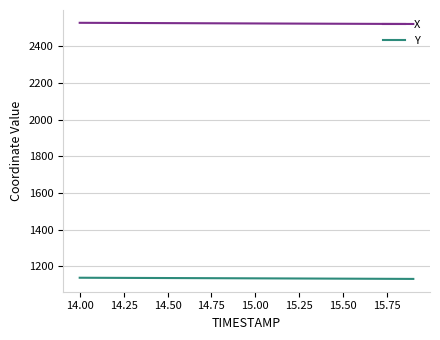

List the series in order of their overall mean, lowest first.

Y, X